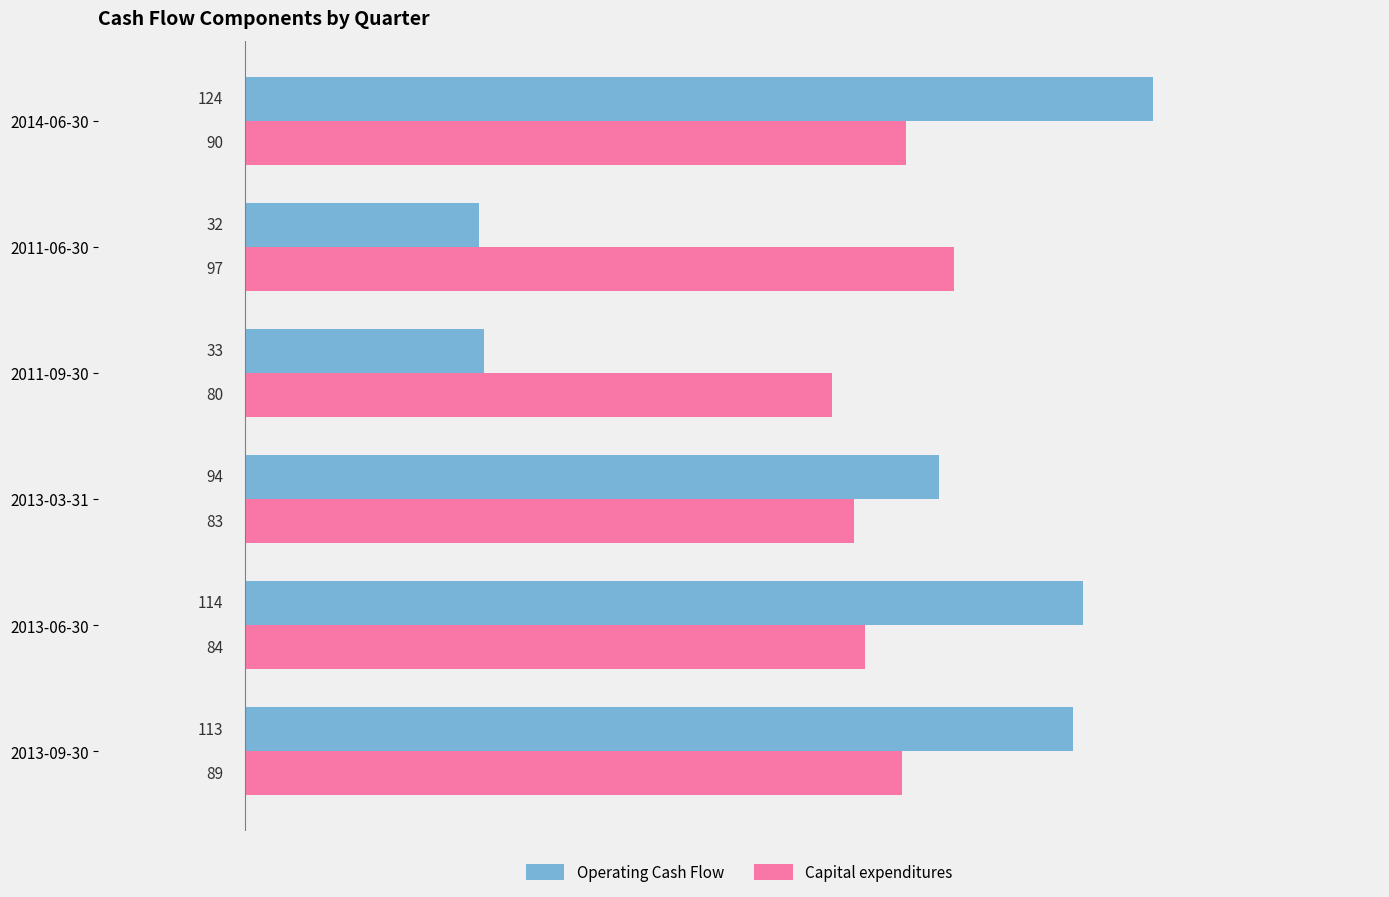

Which category has the highest value across all series?

2014-06-30